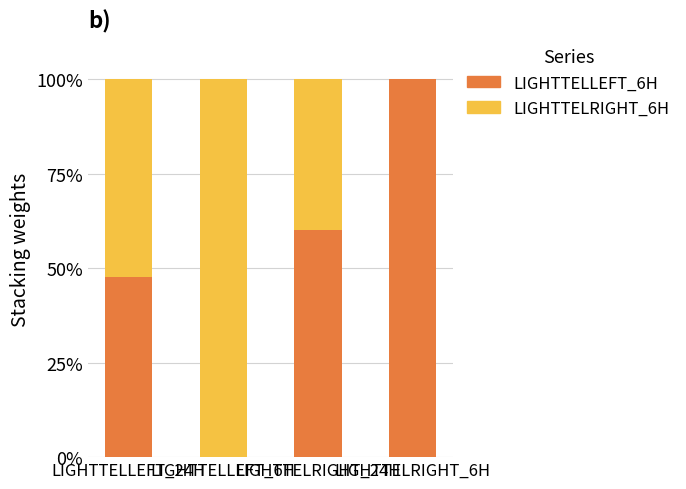

Does the chart contain stacked bars?

Yes